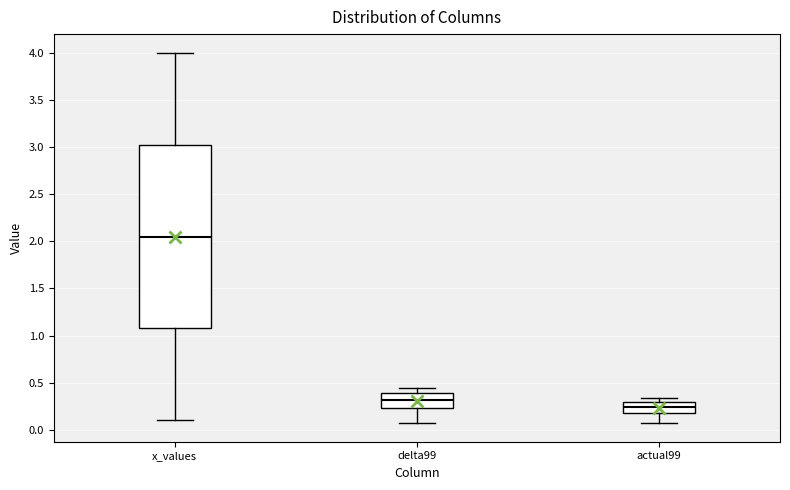

Which box has the lowest median line?

actual99